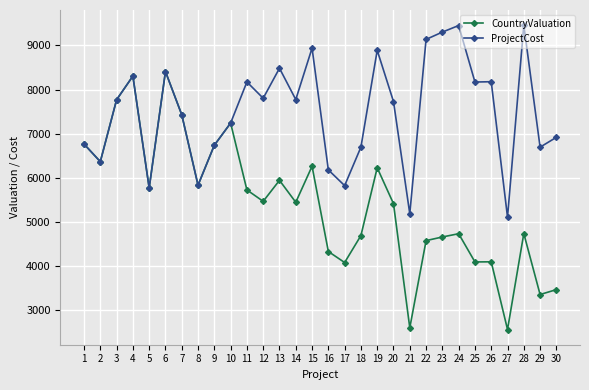

True or false: ProjectCost has more than 0 points higher than both neighbors.

True